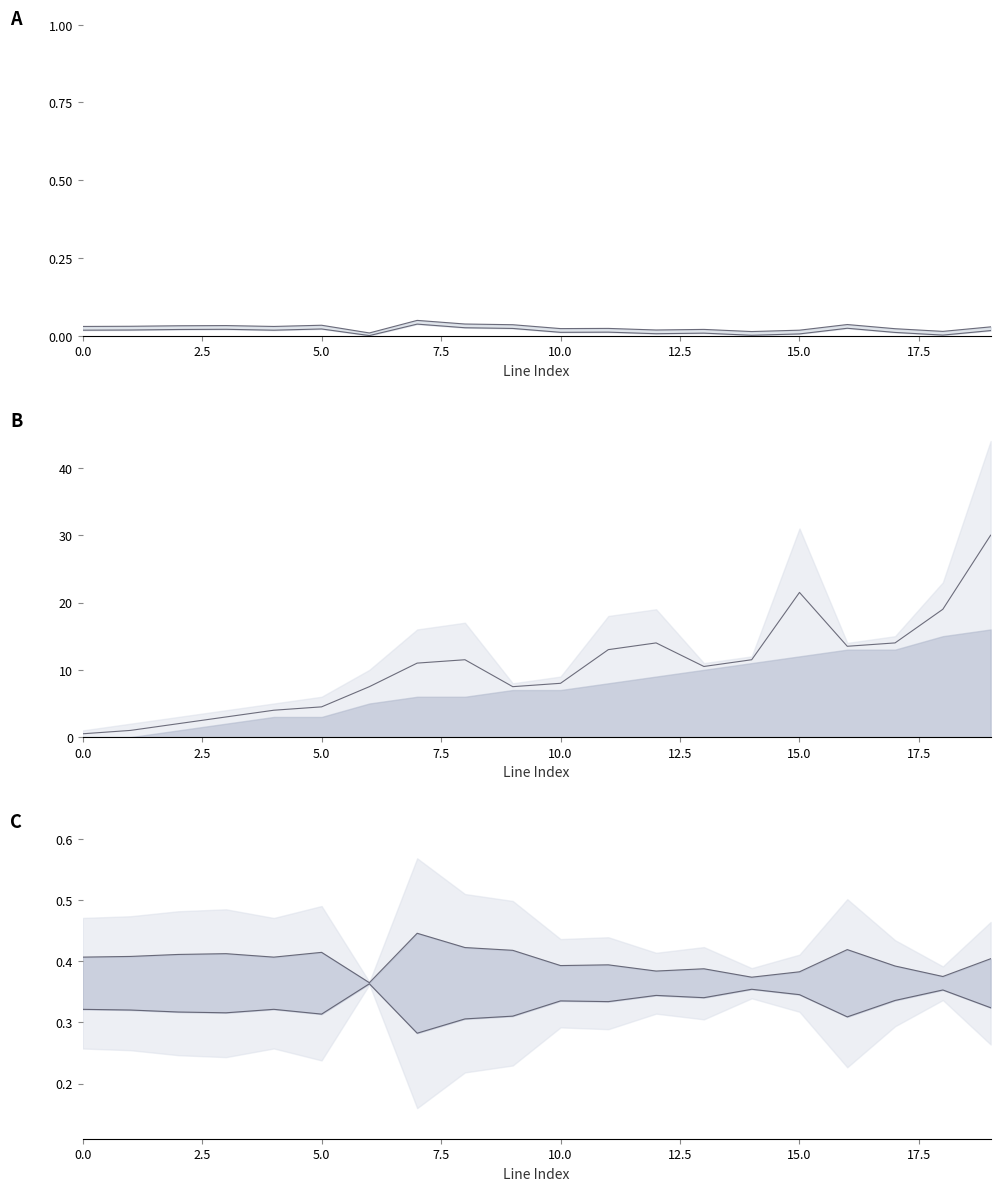

Which has a higher value, 12 or 17?

17